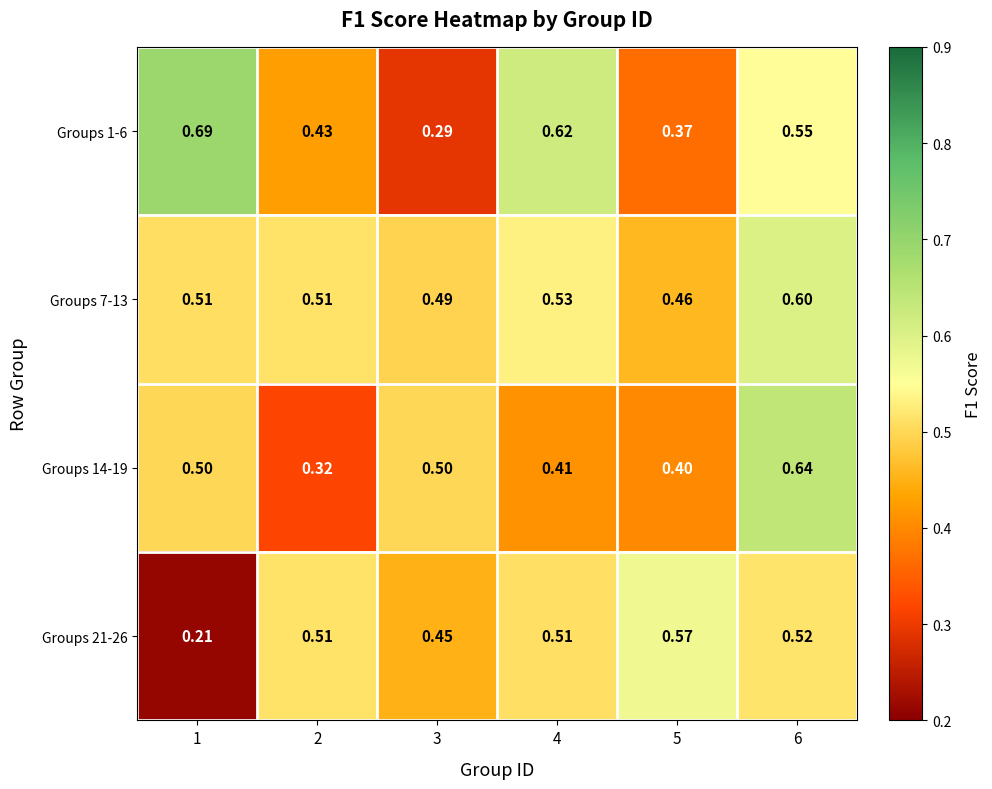

Is the value of Groups 21-26 at 2 greater than the value of Groups 1-6 at 4?

No